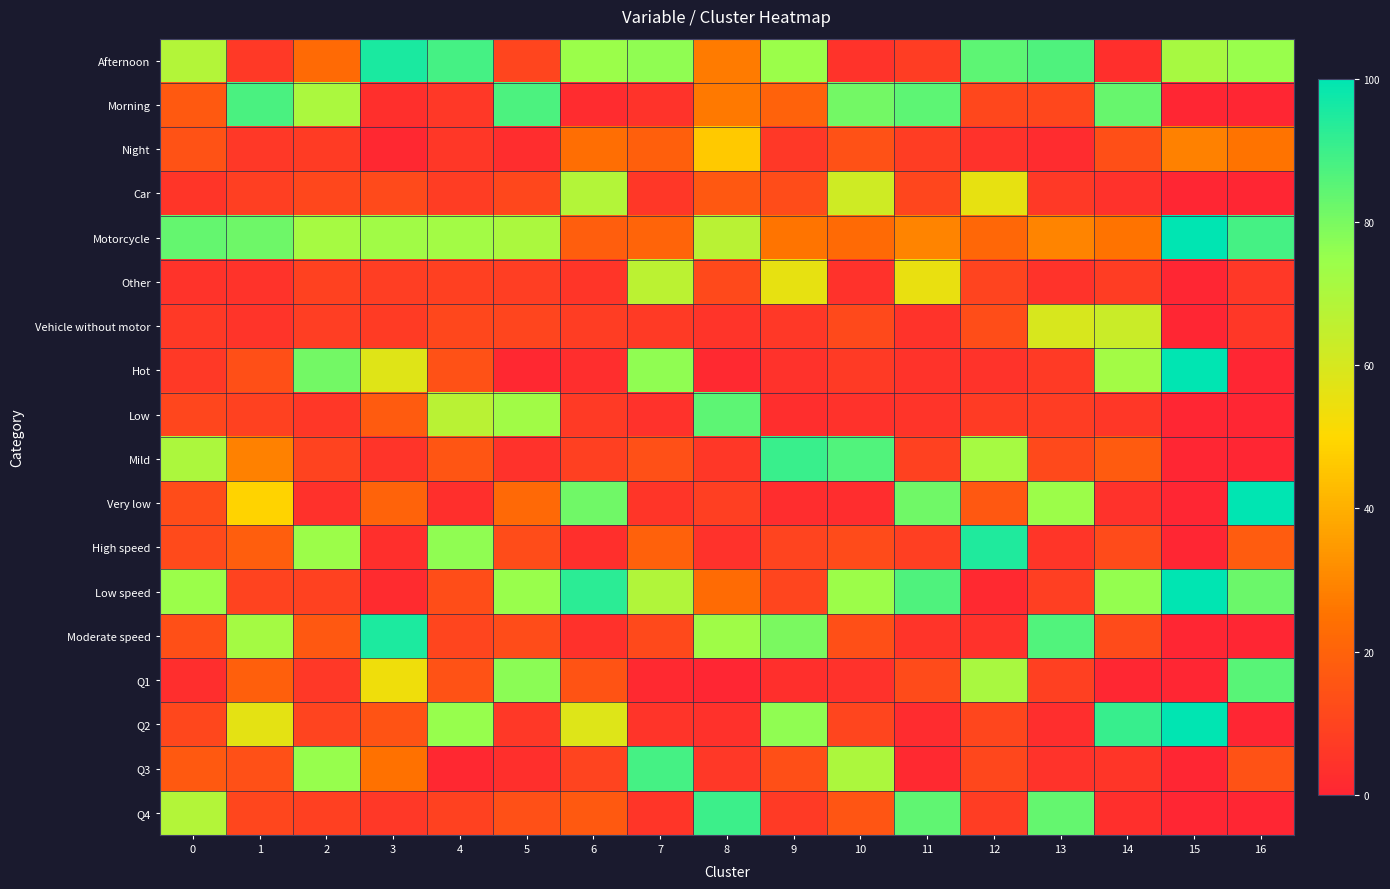

Reading right to left, what are all the values shown in this chart?

Afternoon: 16=74.9	15=71.2	14=3.5	13=86.8	12=84.6	11=7.8	10=4.5	9=74.2	8=27.2	7=76.4	6=74.3	5=10.2	4=88.4	3=95.5	2=22.3	1=6.4	0=68.5
Morning: 16=0.0	15=0.0	14=83.0	13=11.1	12=11.2	11=84.5	10=81.2	9=19.6	8=26.6	7=4.6	6=2.2	5=87.2	4=6.0	3=3.4	2=70.4	1=87.5	0=17.0
Night: 16=25.1	15=28.8	14=13.5	13=2.1	12=4.1	11=7.8	10=14.4	9=6.1	8=46.3	7=19.0	6=23.5	5=2.6	4=5.6	3=1.0	2=7.3	1=6.1	0=14.5
Car: 16=0.0	15=0.0	14=4.1	13=6.4	12=55.6	11=10.7	10=61.8	9=12.6	8=16.7	7=5.8	6=68.5	5=11.2	4=7.7	3=11.8	2=11.0	1=8.5	0=5.3
Motorcycle: 16=88.4	15=100.0	14=25.1	13=29.4	12=21.3	11=29.5	10=22.5	9=25.6	8=66.9	7=20.6	6=18.6	5=70.6	4=72.6	3=72.8	2=71.8	1=81.7	0=83.6
Other: 16=6.2	15=0.0	14=7.6	13=4.7	12=10.1	11=55.1	10=4.2	9=55.6	8=11.3	7=66.7	6=5.4	5=8.0	4=8.7	3=8.1	2=9.3	1=4.7	0=4.6
Vehicle without motor: 16=5.5	15=0.0	14=63.2	13=59.6	12=13.0	11=4.7	10=11.5	9=6.1	8=5.1	7=6.8	6=7.6	5=10.2	4=11.0	3=7.3	2=7.8	1=5.1	0=6.5
Hot: 16=0.0	15=100.0	14=72.5	13=6.8	12=4.4	11=4.7	10=6.8	9=4.1	8=1.5	7=76.6	6=3.0	5=1.0	4=14.2	3=57.5	2=81.1	1=13.5	0=6.4
Low: 16=0.0	15=0.0	14=5.8	13=7.7	12=7.4	11=4.9	10=4.2	9=2.9	8=84.5	7=4.2	6=6.7	5=73.0	4=67.1	3=17.6	2=5.6	1=9.1	0=10.6
Mild: 16=0.0	15=0.0	14=17.5	13=11.5	12=71.6	11=9.1	10=86.4	9=90.4	8=5.7	7=13.8	6=8.9	5=4.1	4=15.5	3=5.0	2=9.7	1=28.9	0=70.1
Very low: 16=100.0	15=0.0	14=4.1	13=74.0	12=16.6	11=81.4	10=2.6	9=2.6	8=8.4	7=5.4	6=81.4	5=21.9	4=3.2	3=19.9	2=3.6	1=48.5	0=12.9
High speed: 16=17.8	15=0.0	14=12.3	13=5.1	12=94.7	11=8.3	10=12.3	9=9.9	8=4.2	7=19.4	6=3.5	5=12.6	4=76.3	3=3.1	2=74.0	1=18.6	0=12.0
Low speed: 16=82.2	15=100.0	14=75.4	13=8.5	12=1.2	11=86.8	10=74.1	9=10.4	8=22.7	7=69.1	6=92.7	5=74.7	4=13.1	3=1.9	2=9.2	1=9.5	0=74.4
Moderate speed: 16=0.0	15=0.0	14=12.3	13=86.4	12=4.1	11=4.9	10=13.6	9=79.7	8=73.1	7=11.4	6=3.9	5=12.7	4=10.5	3=95.0	2=16.8	1=71.9	0=13.6
Q1: 16=85.3	15=0.0	14=0.6	13=8.9	12=70.7	11=12.2	10=3.9	9=3.2	8=0.3	7=1.2	6=14.9	5=77.0	4=14.6	3=53.8	2=6.2	1=18.8	0=2.9
Q2: 16=0.0	15=100.0	14=90.6	13=3.0	12=10.7	11=2.3	10=10.5	9=76.5	8=3.6	7=4.8	6=57.9	5=5.9	4=75.1	3=15.1	2=9.8	1=56.2	0=11.3
Q3: 16=14.7	15=0.0	14=5.3	13=4.7	12=10.9	11=1.4	10=70.2	9=13.3	8=6.0	7=88.6	6=10.2	5=3.1	4=1.1	3=25.0	2=75.4	1=14.0	0=17.1
Q4: 16=0.0	15=0.0	14=3.5	13=83.4	12=7.7	11=84.1	10=15.4	9=7.0	8=90.1	7=5.4	6=17.1	5=14.0	4=9.2	3=6.2	2=8.6	1=10.9	0=68.7